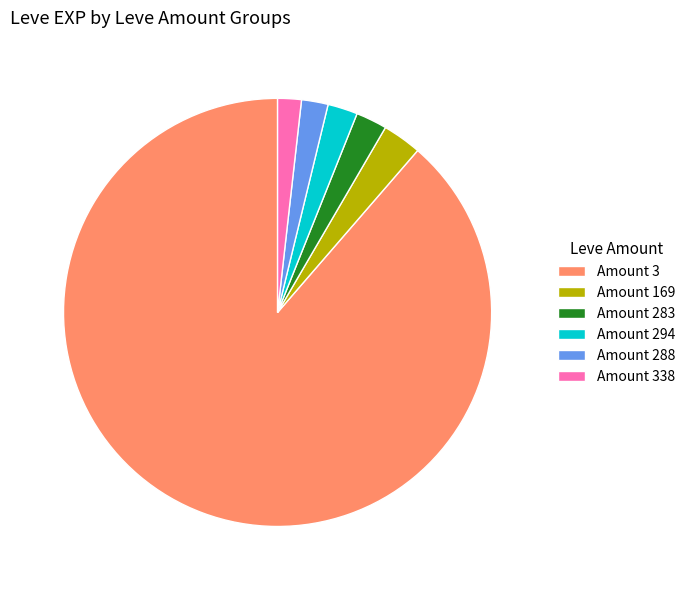

Which has a higher value, Amount 169 or Amount 288?

Amount 169